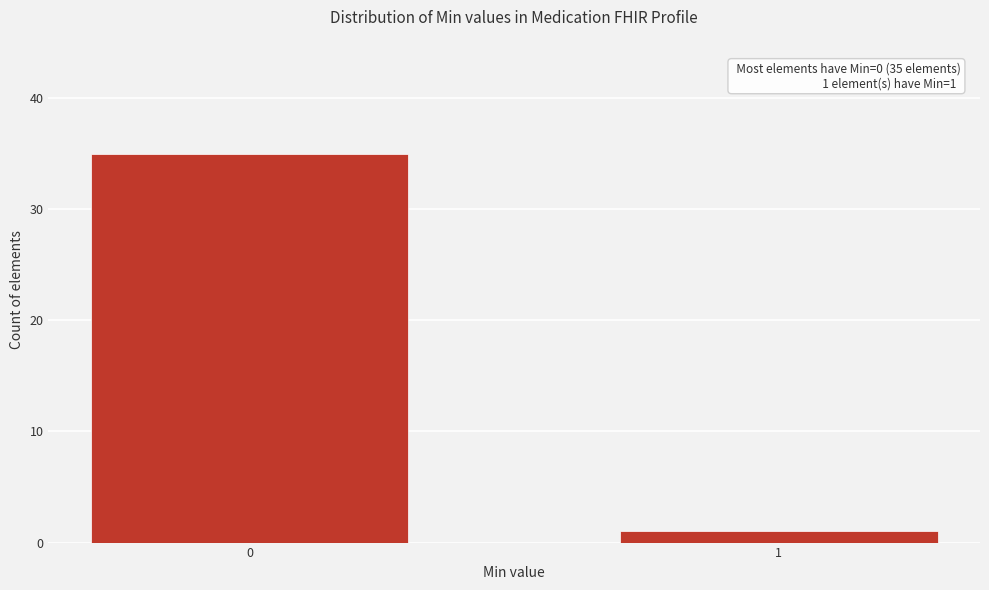

Reading right to left, extract all data points from this chart.

1=1	0=35